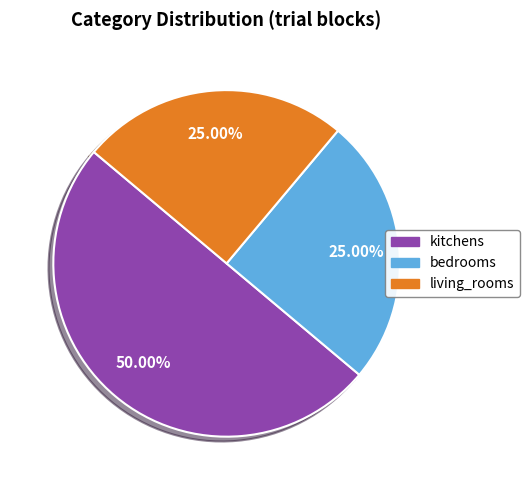

How many slices are in this pie chart?

3